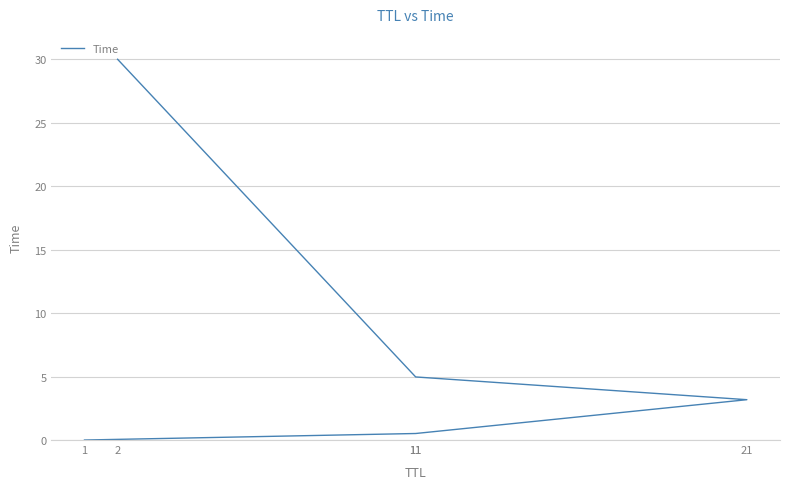

True or false: the data shows 30.0 at 2.

True